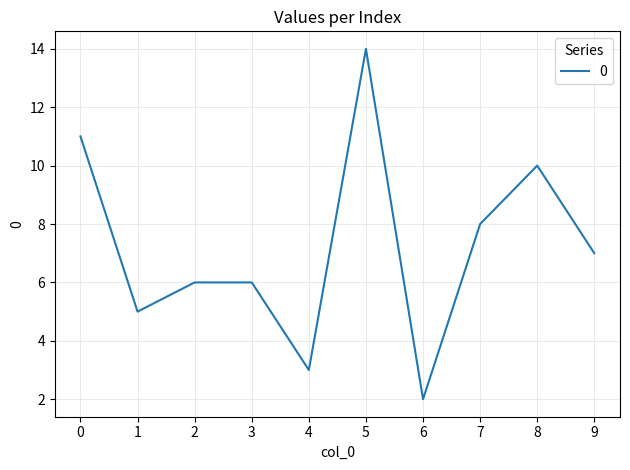

At which label is the value closest to 8?

7